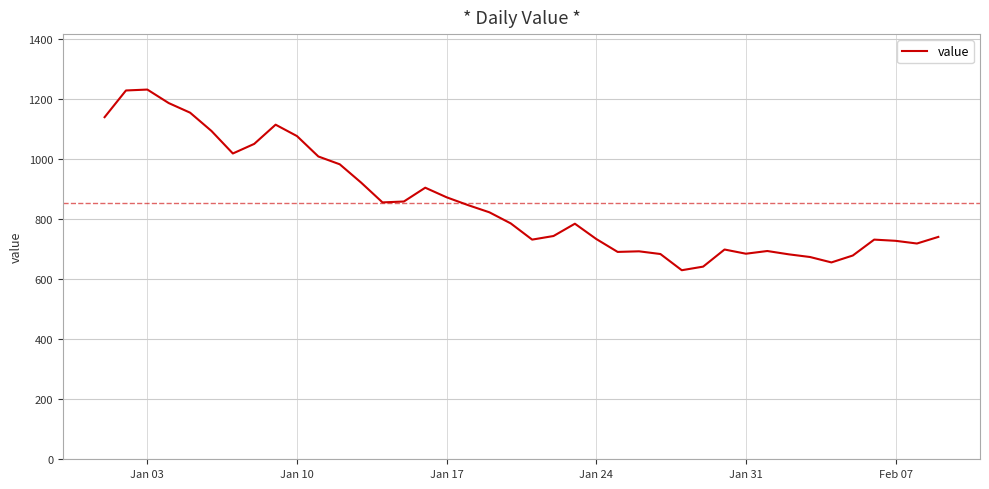

What is the minimum value shown in the chart?

630